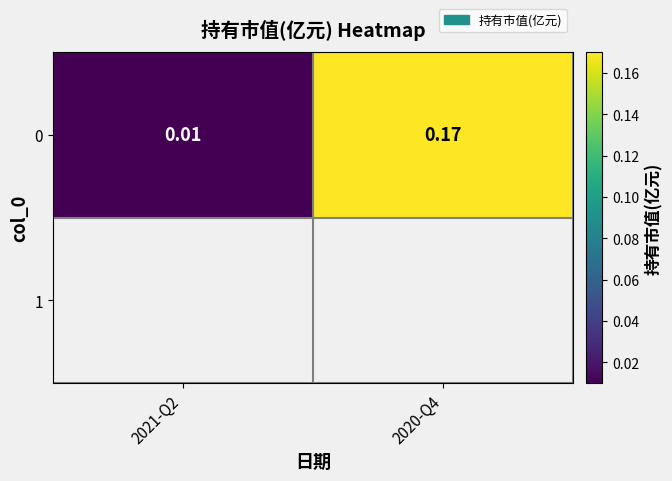

True or false: the data shows 0.0 at 2021-Q2.

False